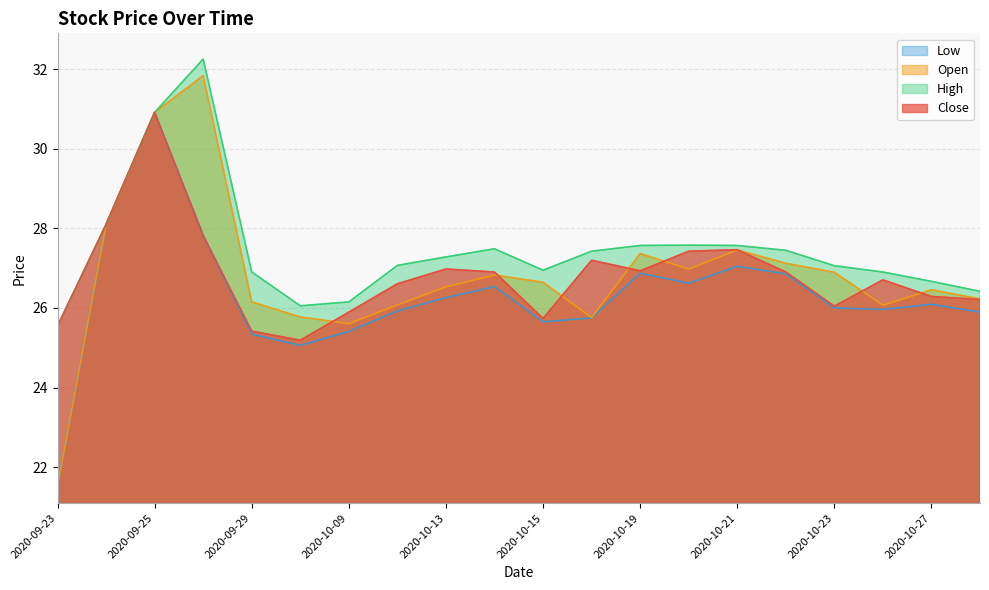

True or false: high and close cross at least once.

False